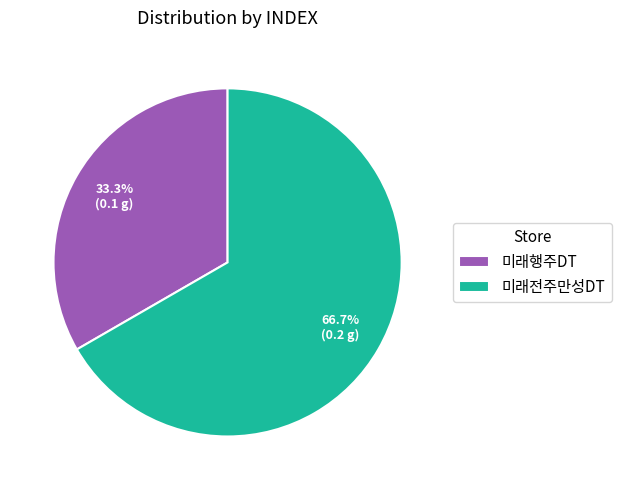

Which category has the biggest portion of the pie?

미래전주만성DT